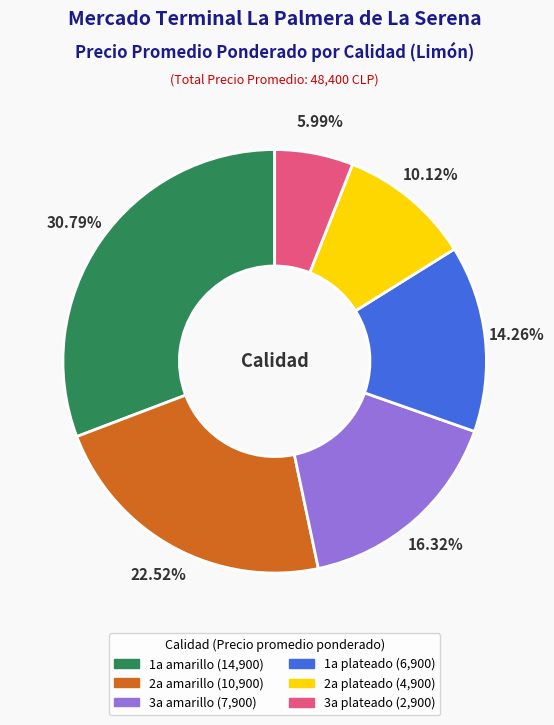

Is the sum of 1a plateado and 1a amarillo greater than half?

No